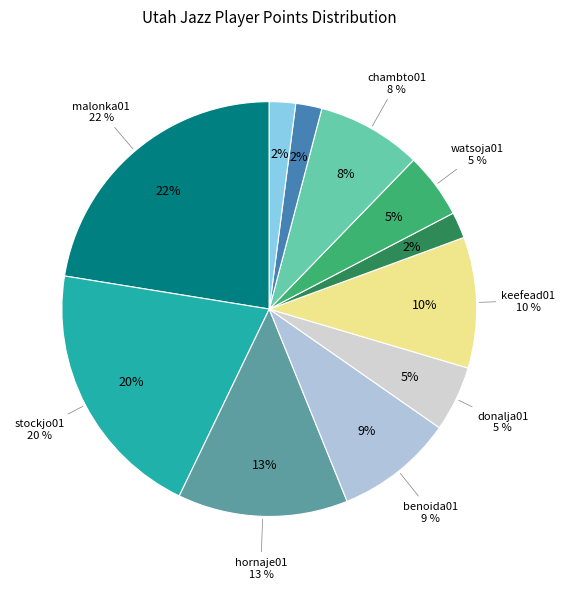

How many segments does this pie chart have?

11